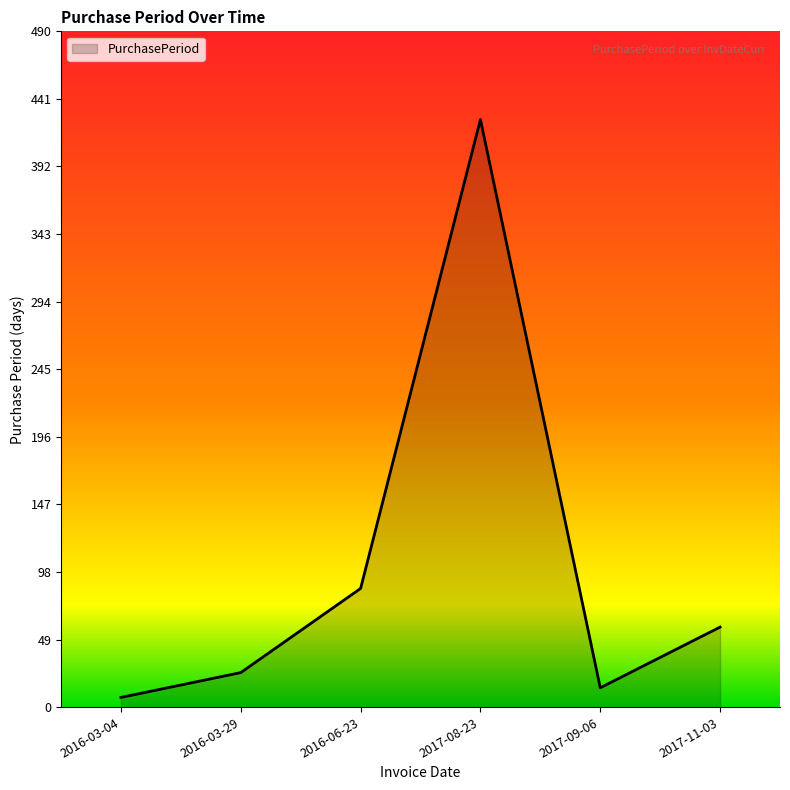

Reading left to right, what are all the values shown in this chart?

7	25	86	426	14	58